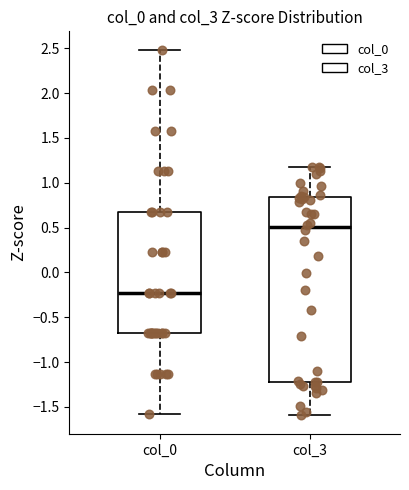

Which box's median line is the highest?

col_3